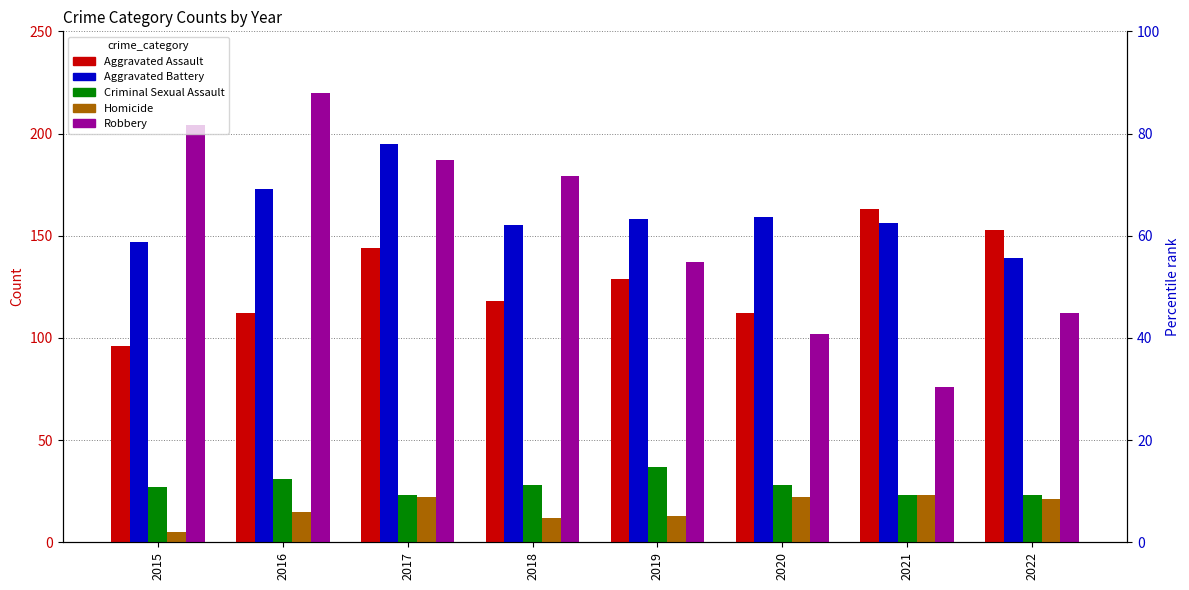

Rank the series by their maximum value, from lowest to highest.

Homicide, Criminal Sexual Assault, Aggravated Assault, Aggravated Battery, Robbery